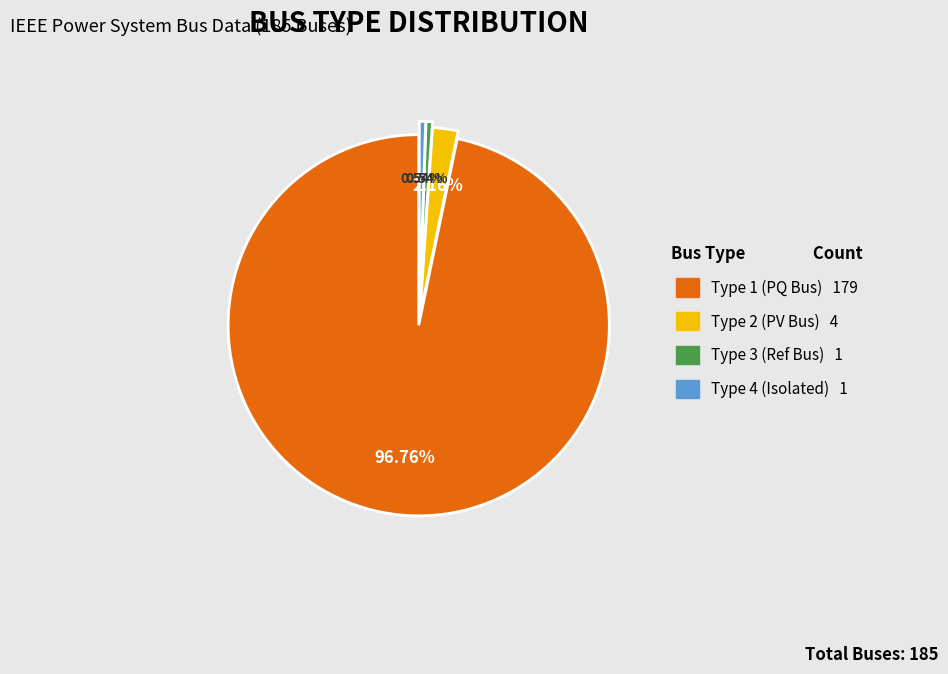

Is there any slice that represents more than half of the pie?

Yes